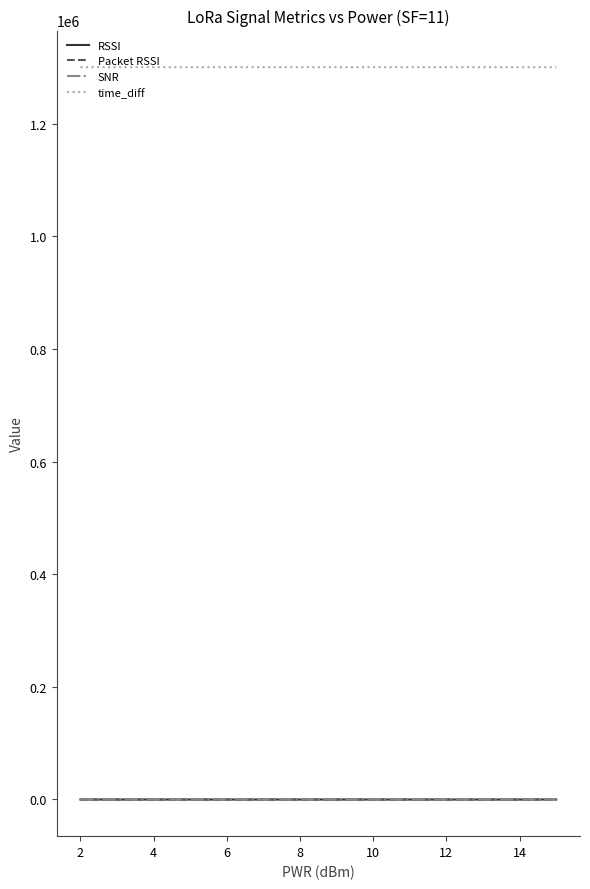

Which series has the largest total across all categories?

time_diff